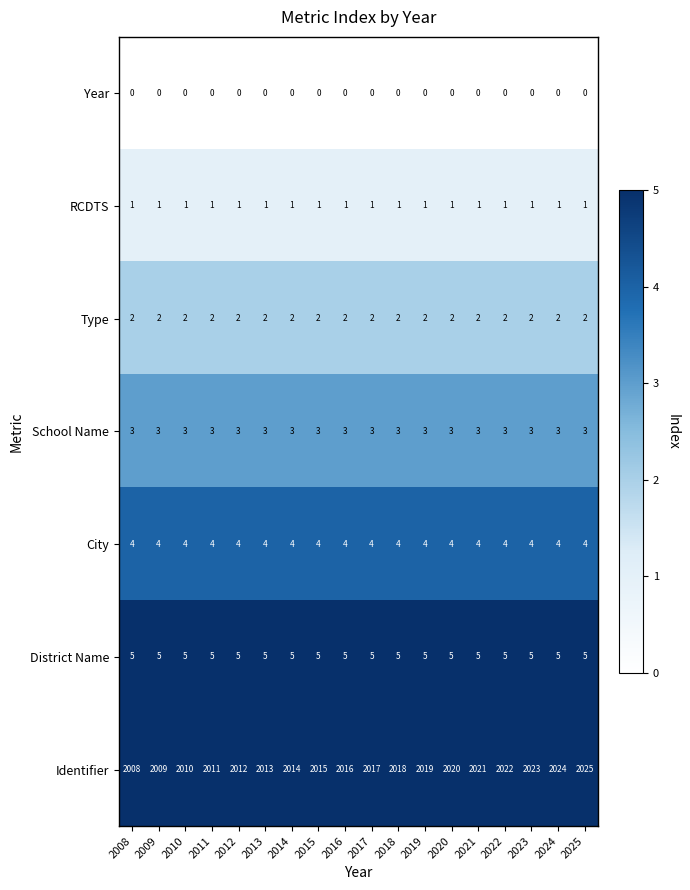

Is it true that School Name equals 3 at 2017?

True